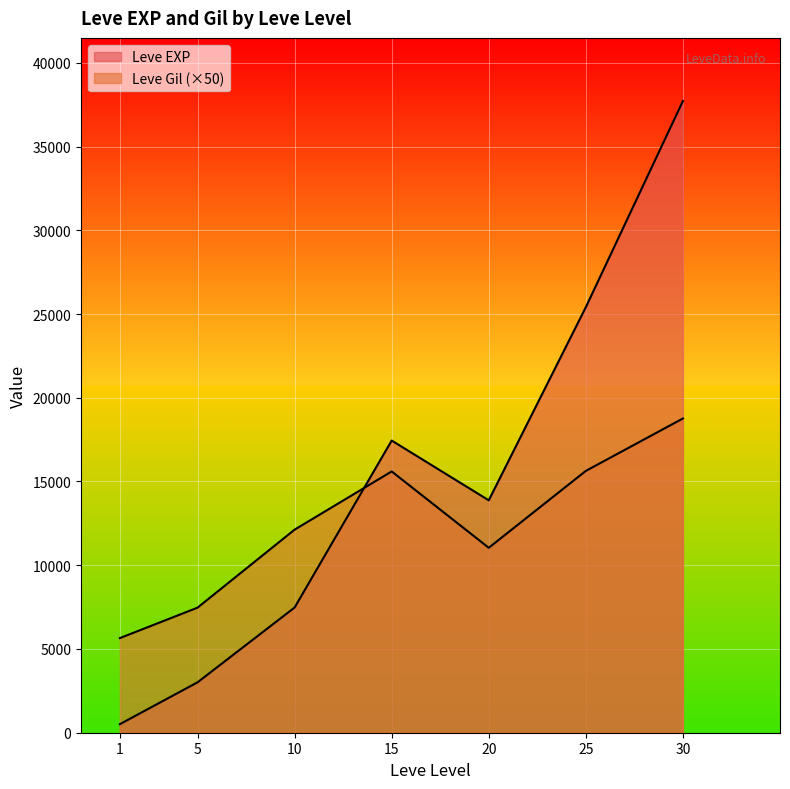

How many lines are shown in the chart?

2